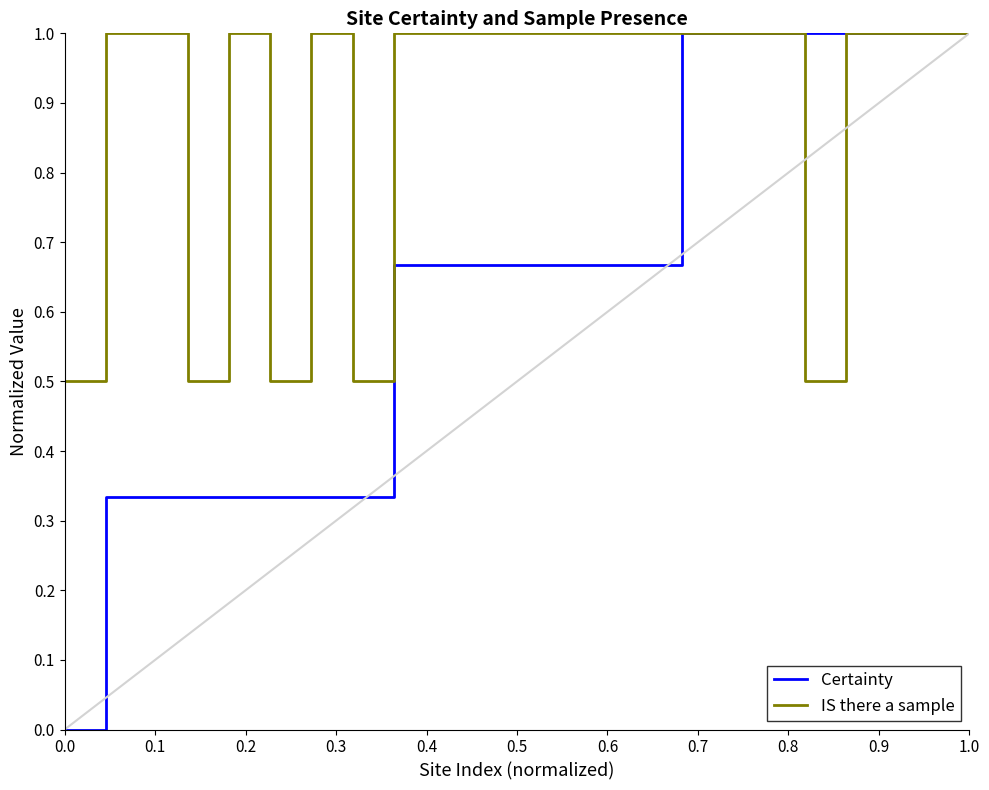

Rank the series by their average value, from lowest to highest.

Certainty, IS there a sample